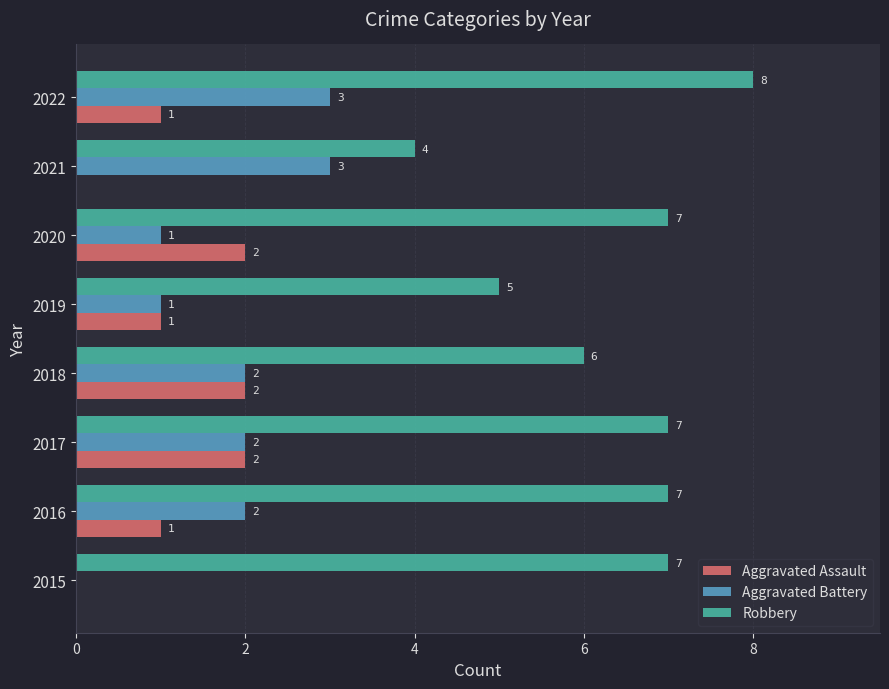

Is the value of Robbery at 2018 greater than the value of Aggravated Battery at 2022?

Yes